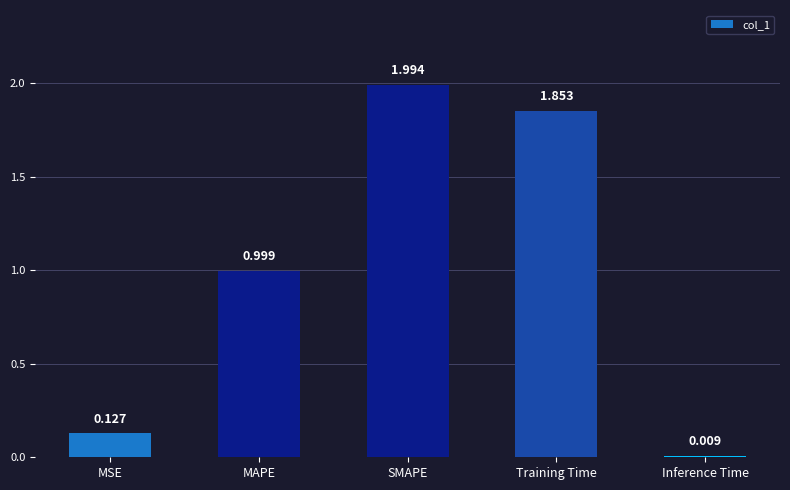

At which label is the value closest to 1?

MAPE